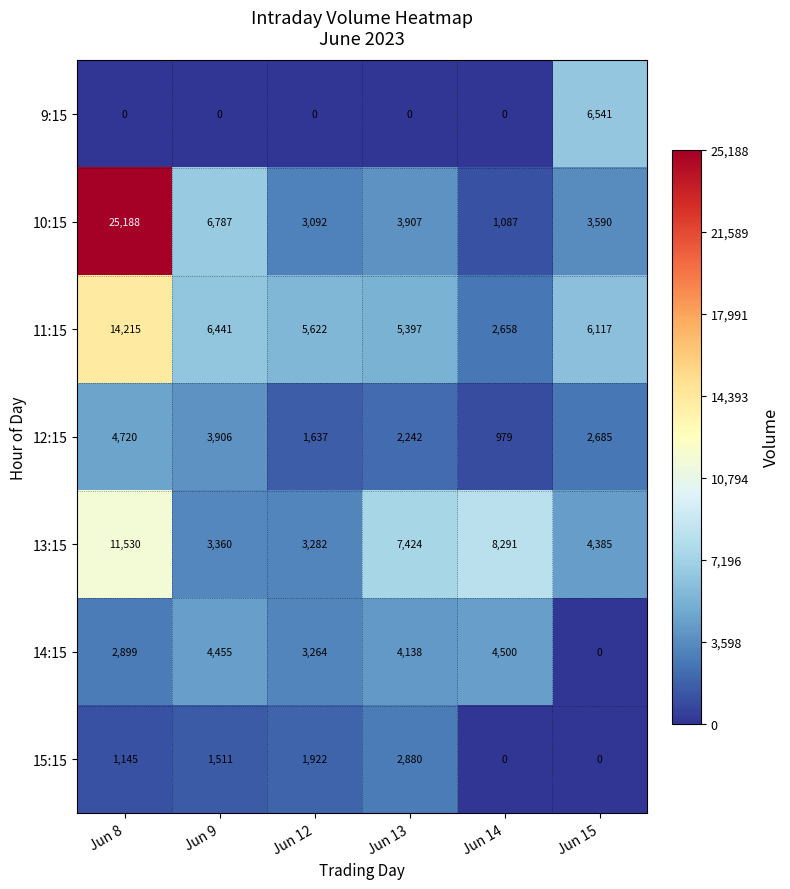

At Jun 9, list the series in order from largest to smallest.

10:15, 11:15, 14:15, 12:15, 13:15, 15:15, 9:15